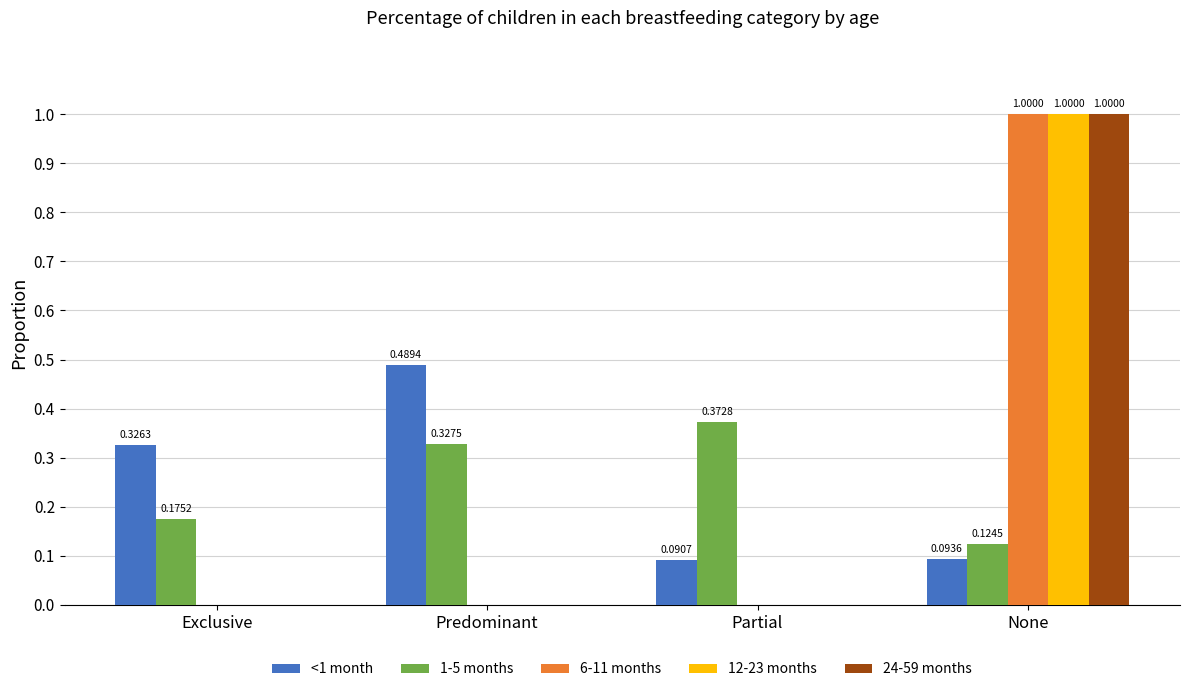

Where is <1 month nearest to the value 0?

Partial